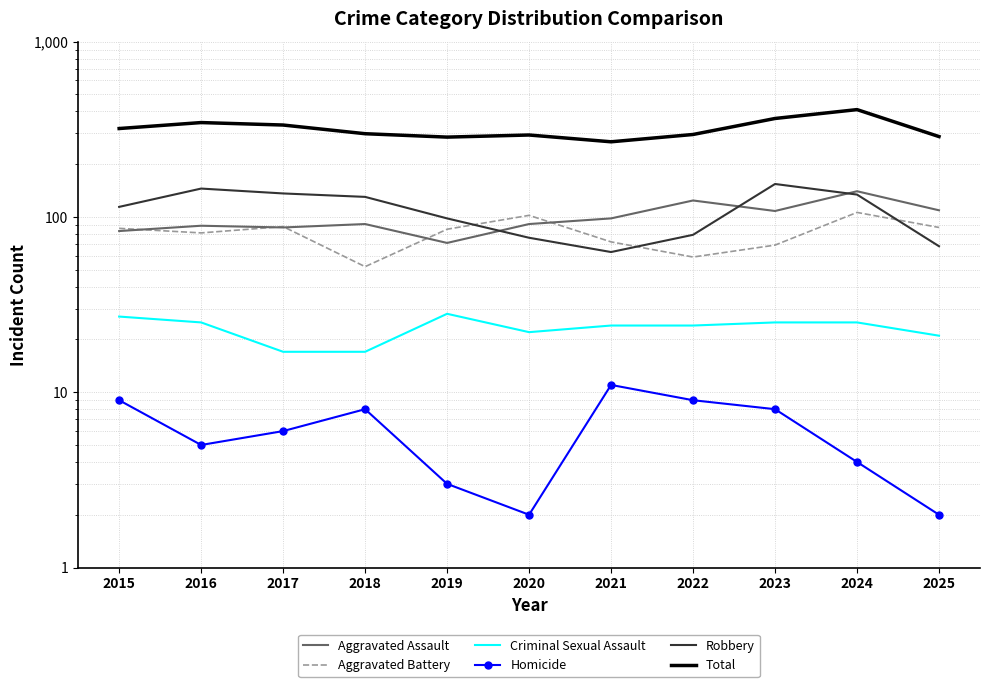

What is the difference between the maximum and minimum values in the Total series?

141